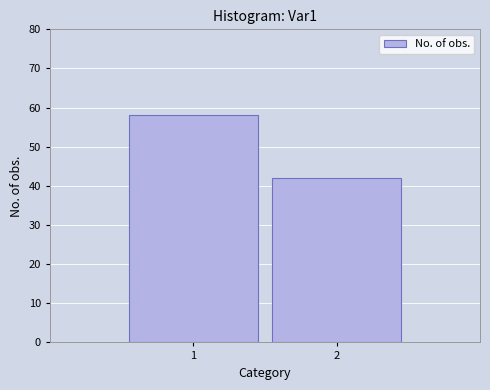

Are the bars grouped side by side (vs. stacked)?

No